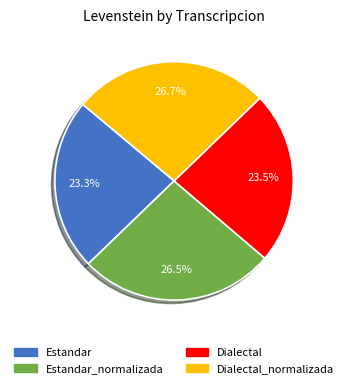

How much of the chart is everything except Estandar?

76.7%